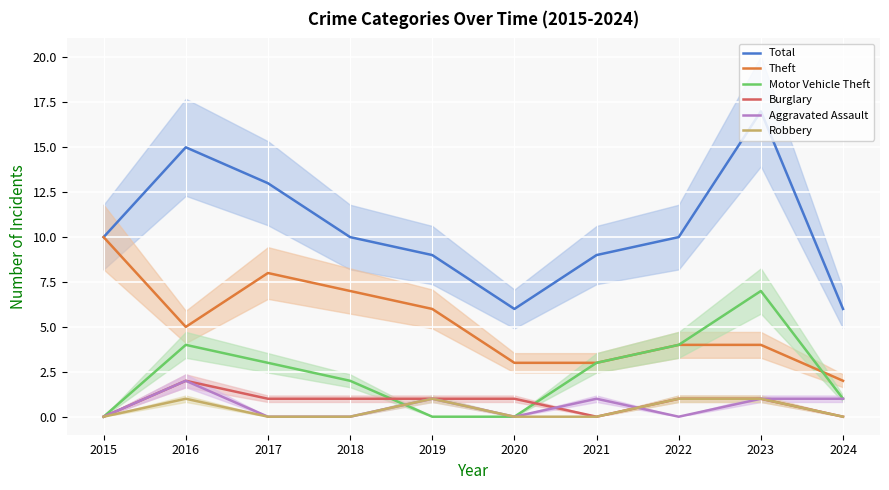

True or false: Burglary and Theft intersect in this chart.

False